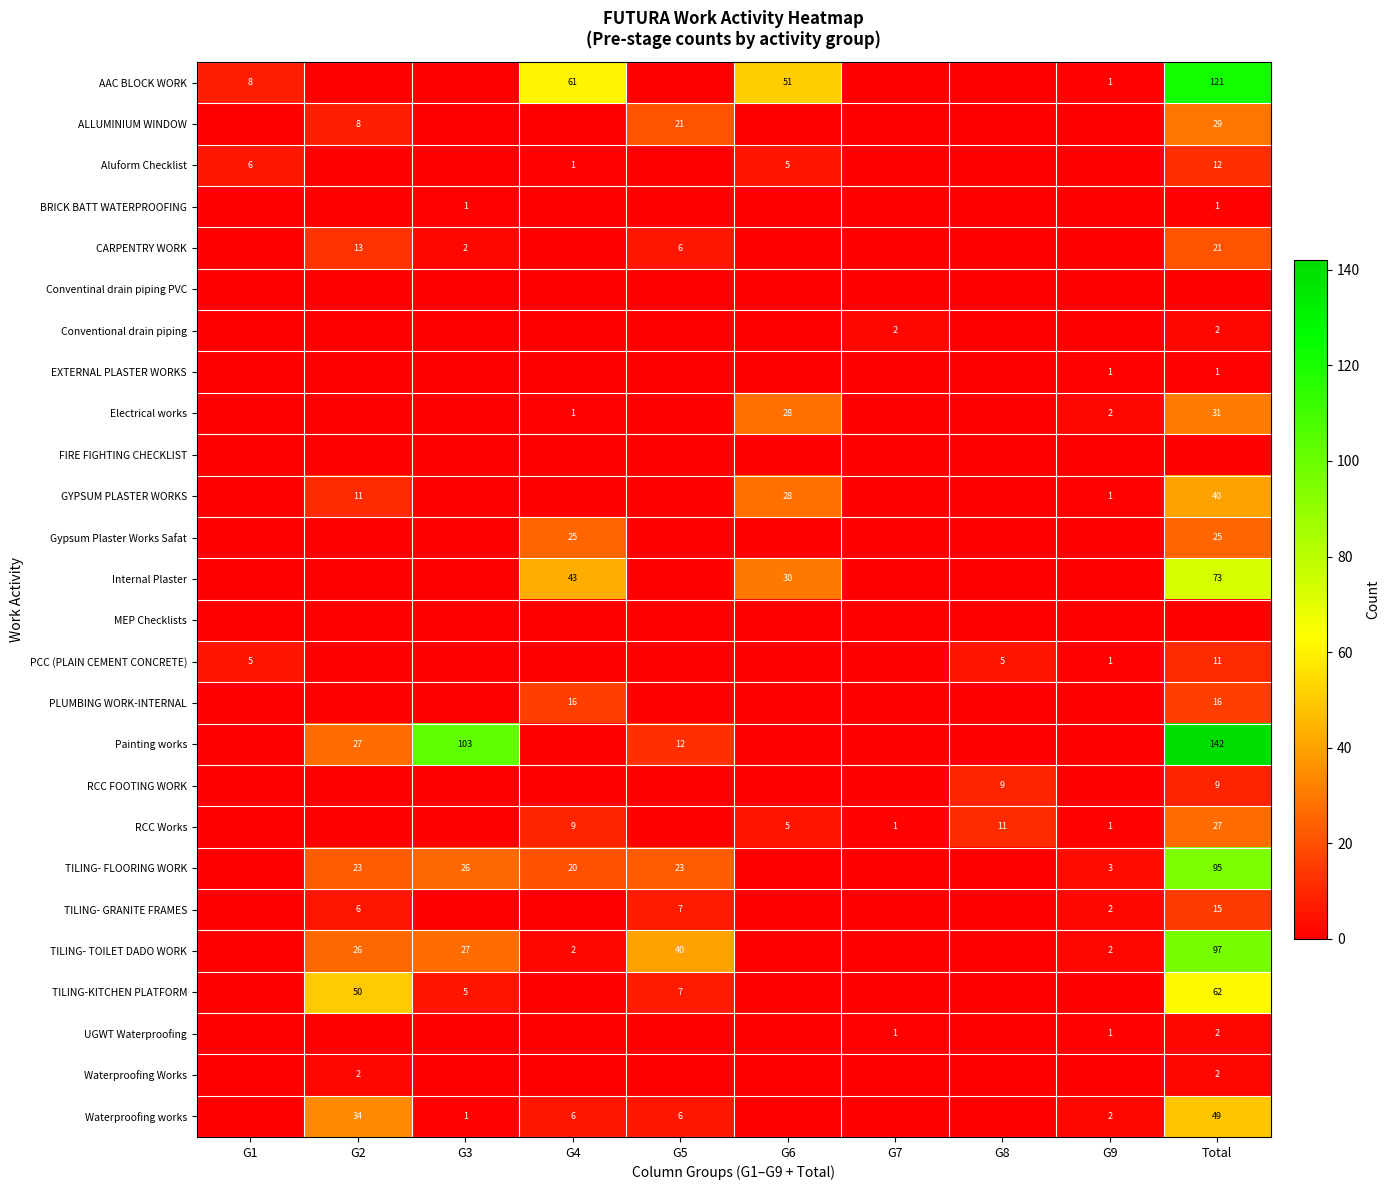

Is it true that TILING-KITCHEN PLATFORM equals 96 at Total?

False